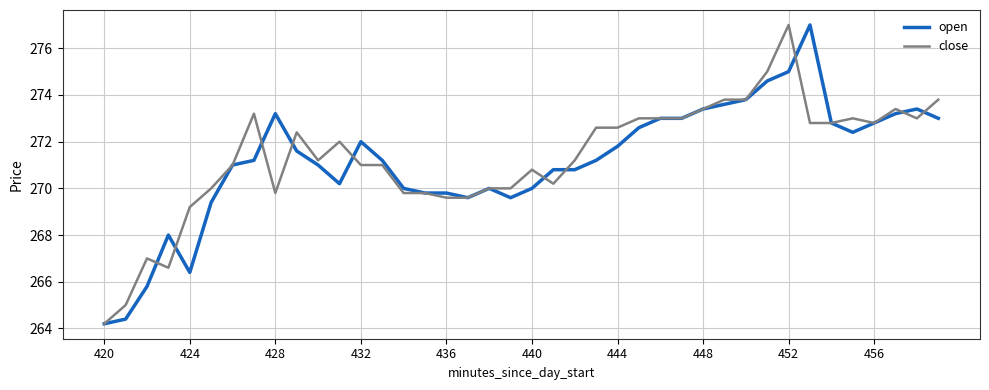

What is the maximum value for open?

277.0